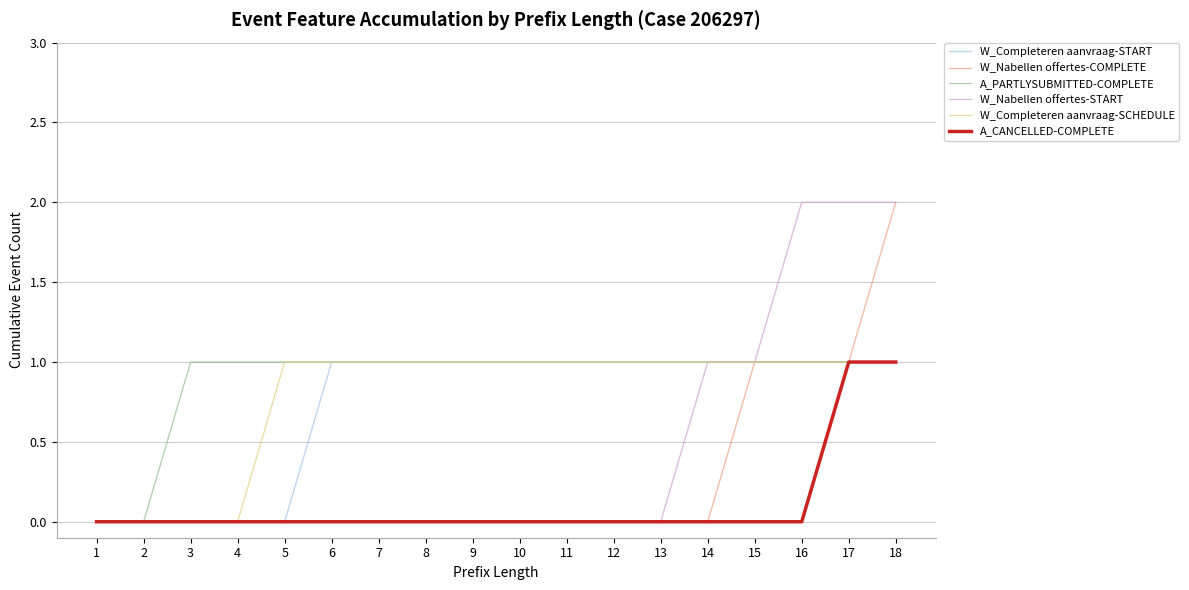

What is the sum of all A_CANCELLED-COMPLETE values?

2